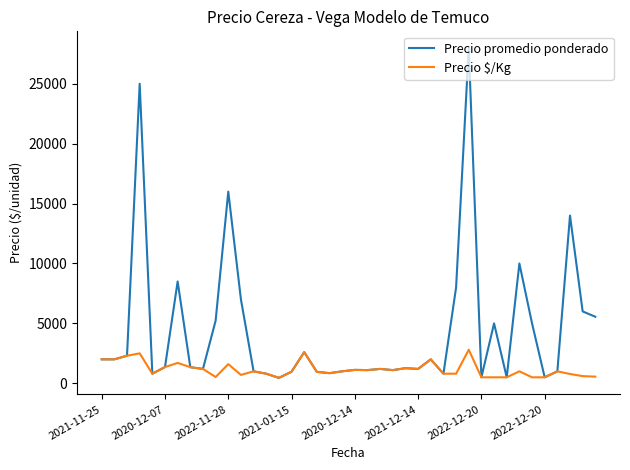

Rank the series by their average value, from lowest to highest.

Precio $/Kg, Precio promedio ponderado